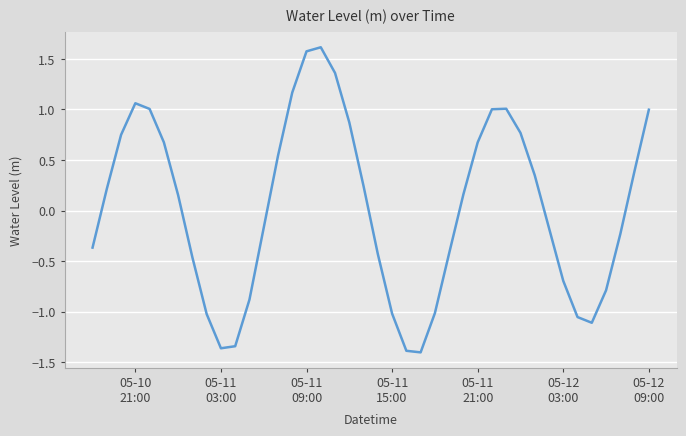

What is the difference between the maximum and minimum values?

3.0